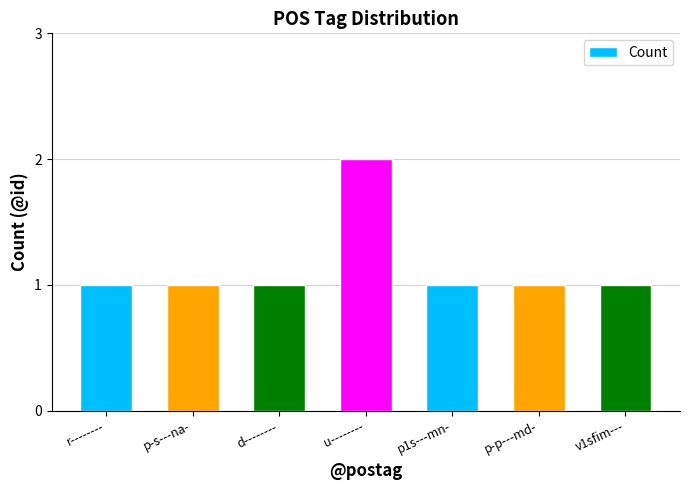

What is the sum of all values?

8